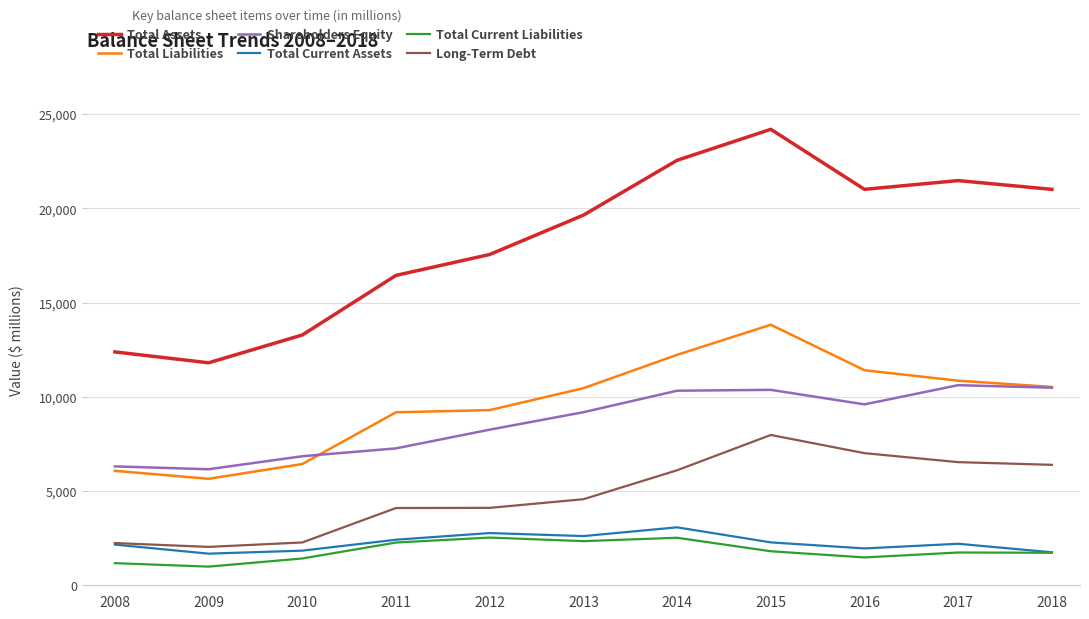

Between 2015 and 2018, which series saw the biggest shift?

Total Liabilities